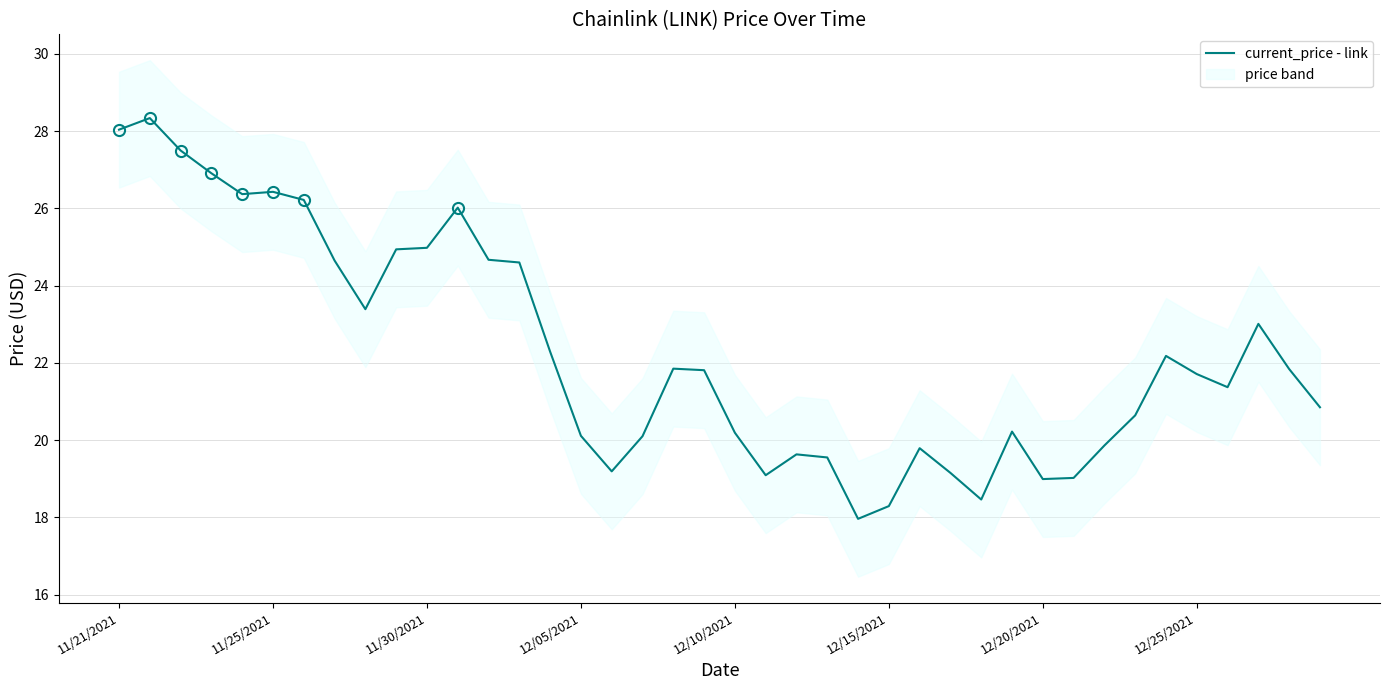

What is the highest value of the current_price - link series?

28.3